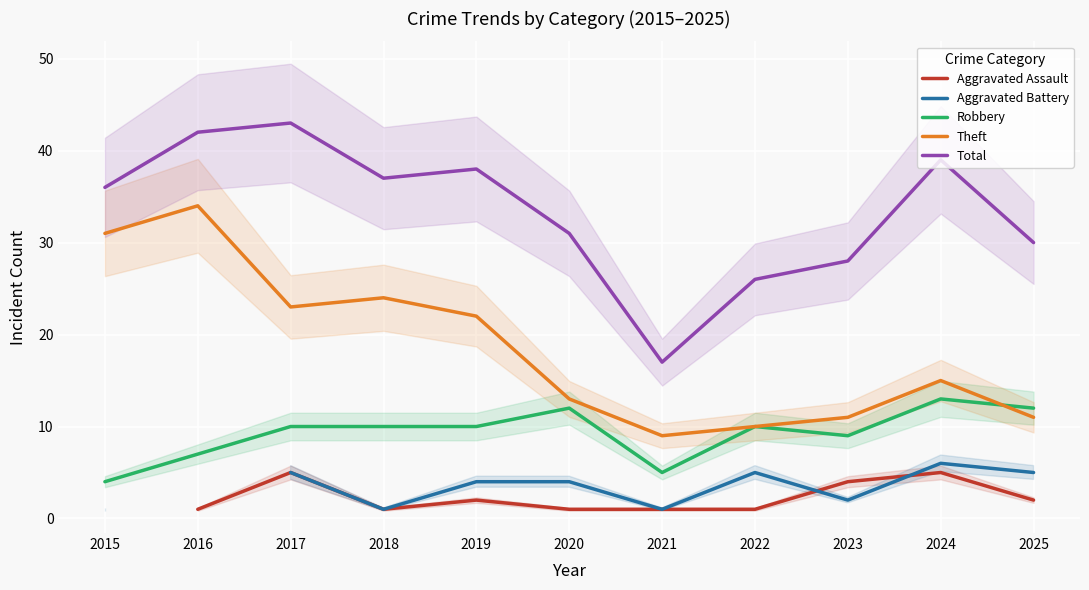

At 2020, list the series in order from smallest to largest.

Aggravated Assault, Aggravated Battery, Robbery, Theft, Total